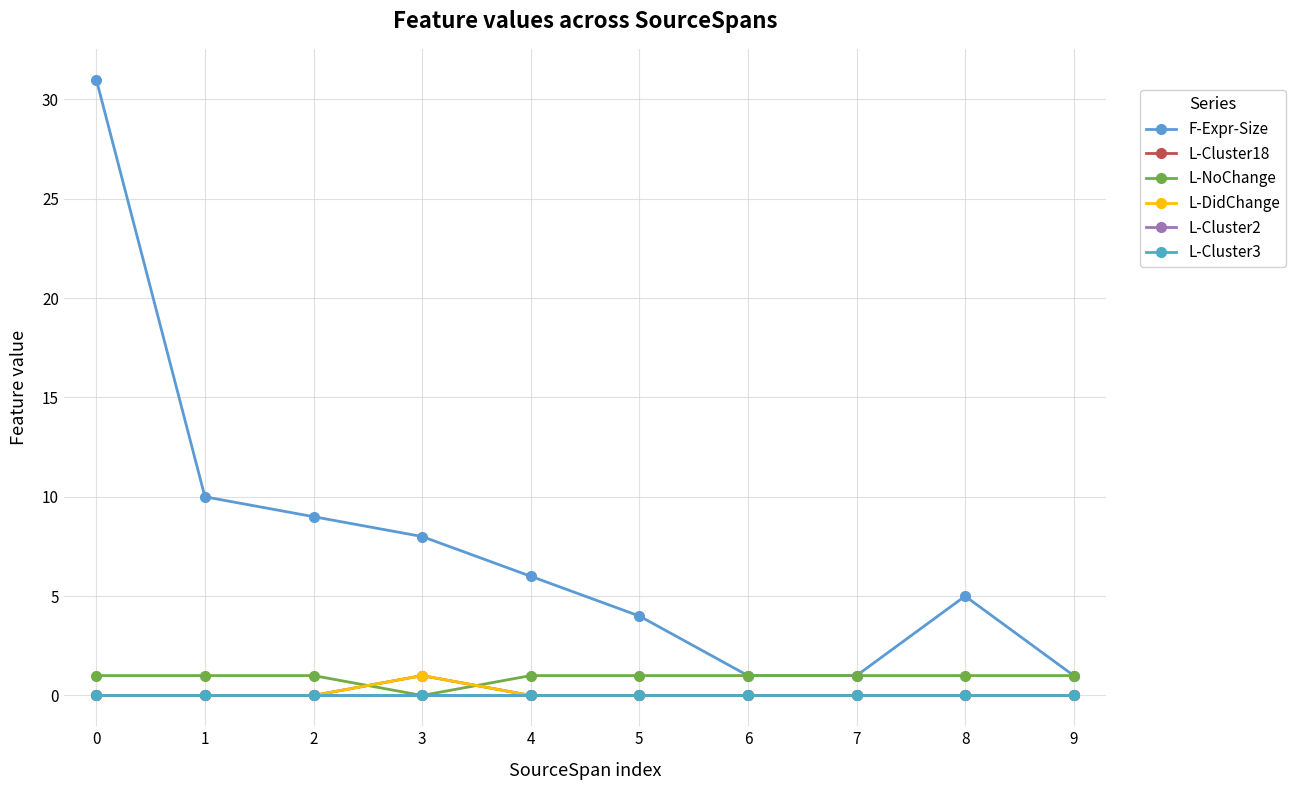

Reading left to right, extract all data points from this chart.

F-Expr-Size: 31	10	9	8	6	4	1	1	5	1
L-Cluster18: 0	0	0	1	0	0	0	0	0	0
L-NoChange: 1	1	1	0	1	1	1	1	1	1
L-DidChange: 0	0	0	1	0	0	0	0	0	0
L-Cluster2: 0	0	0	0	0	0	0	0	0	0
L-Cluster3: 0	0	0	0	0	0	0	0	0	0